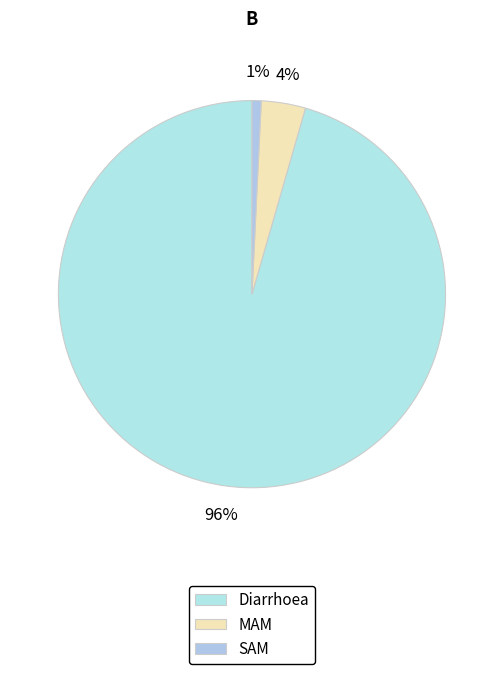

Which slice is the largest?

Diarrhoea